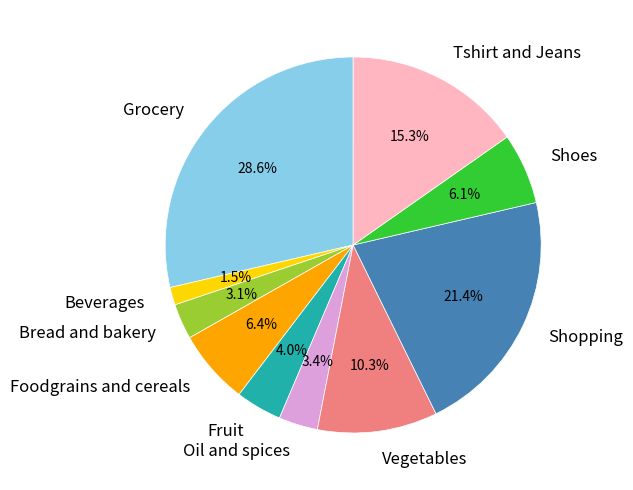

What percentage do Oil and spices and Vegetables together represent?

13.7%